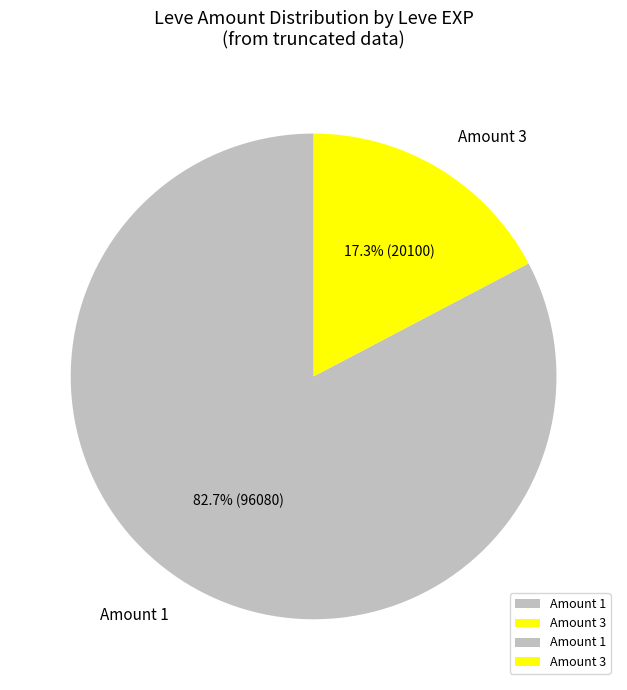

How many slices are in this pie chart?

2